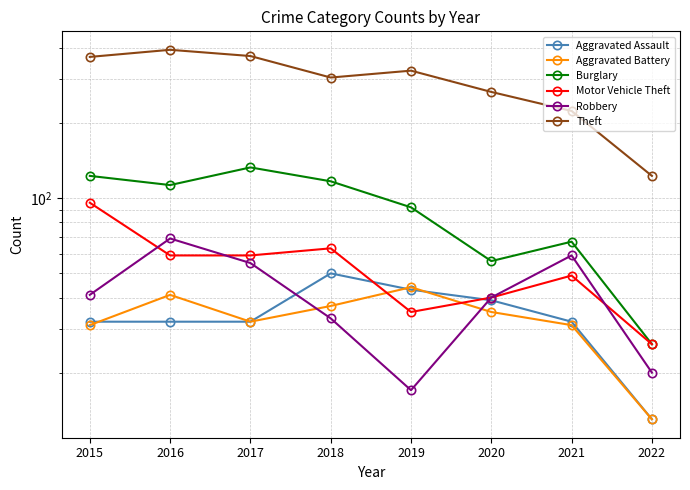

How many lines are shown in the chart?

6